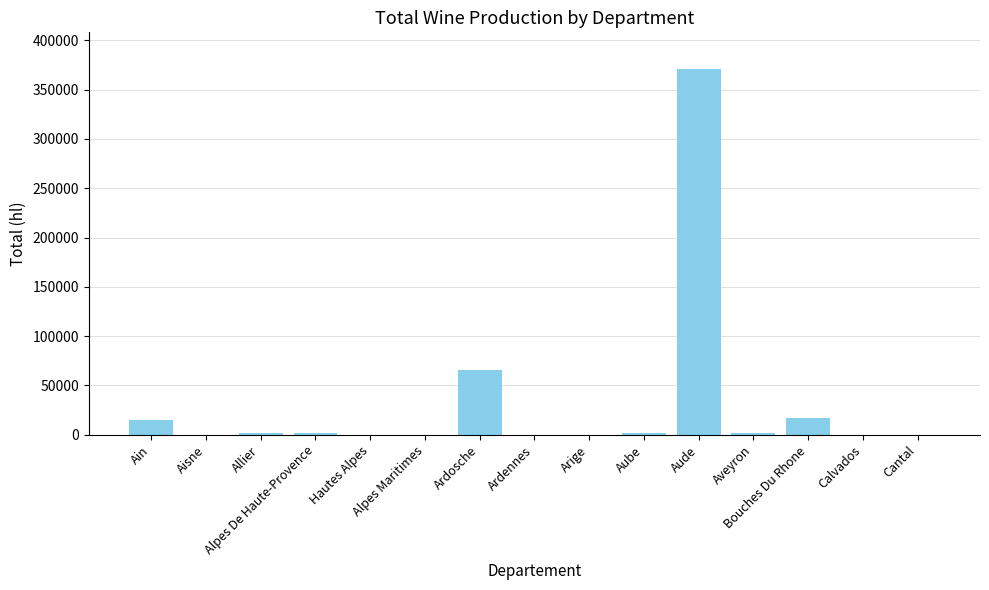

What is the greatest value displayed?

370975